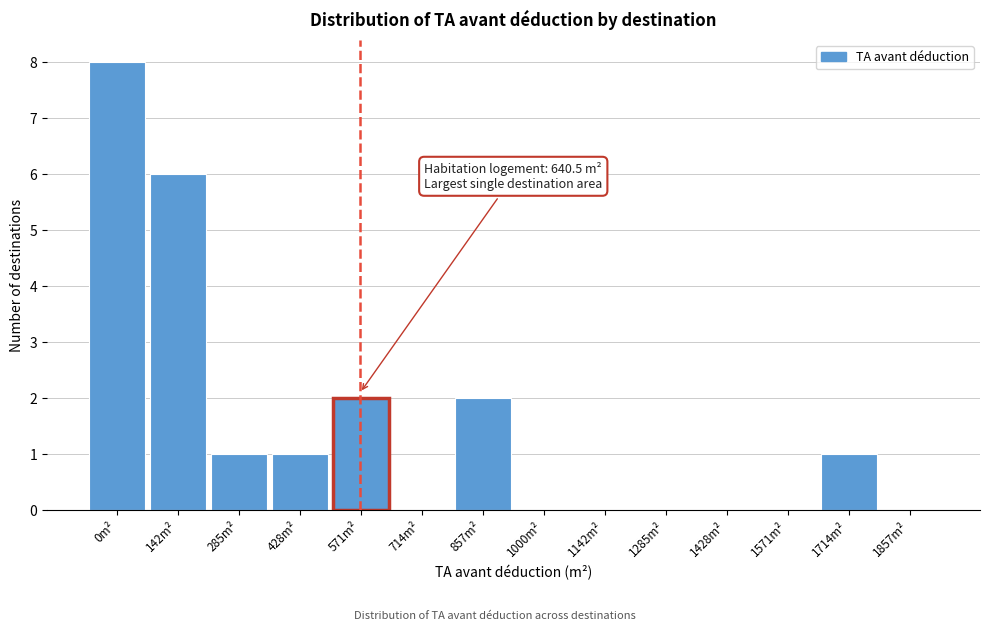

Reading left to right, transcribe all the data shown in this chart.

0m²=8	142m²=6	285m²=1	428m²=1	571m²=2	714m²=0	857m²=2	1000m²=0	1142m²=0	1285m²=0	1428m²=0	1571m²=0	1714m²=1	1857m²=0